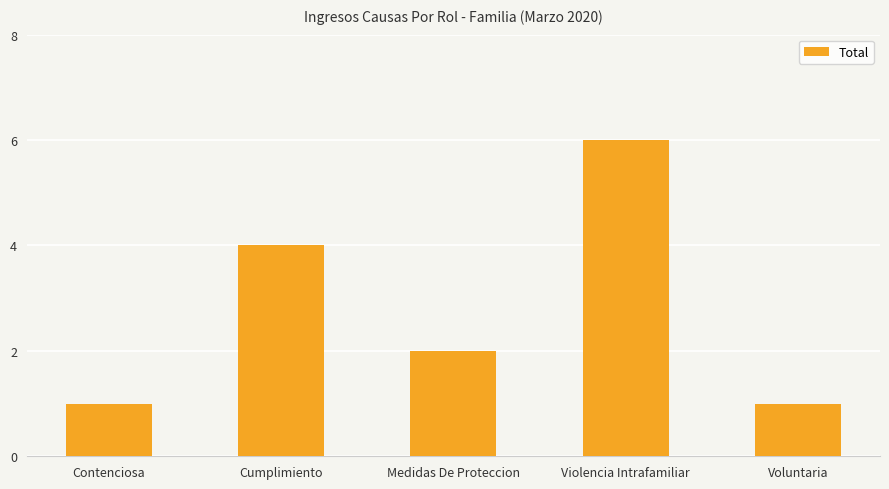

The chart shows a value of 0 at Voluntaria. True or false?

False